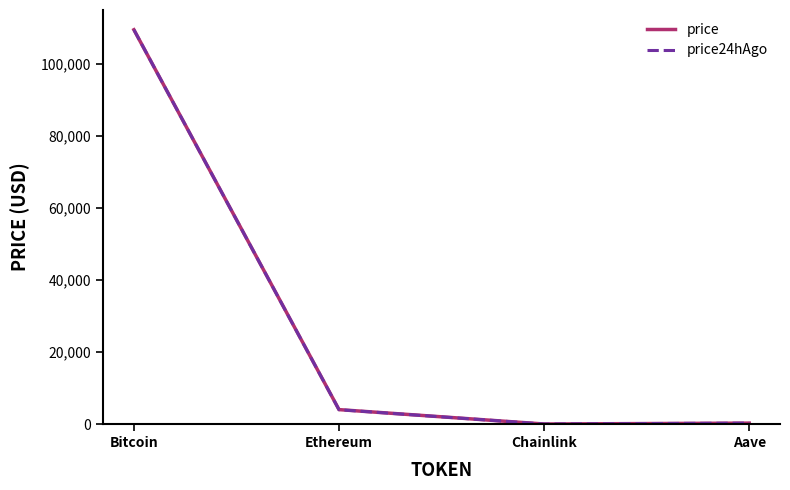

True or false: price24hAgo has a value of 3992.2 at Ethereum.

True